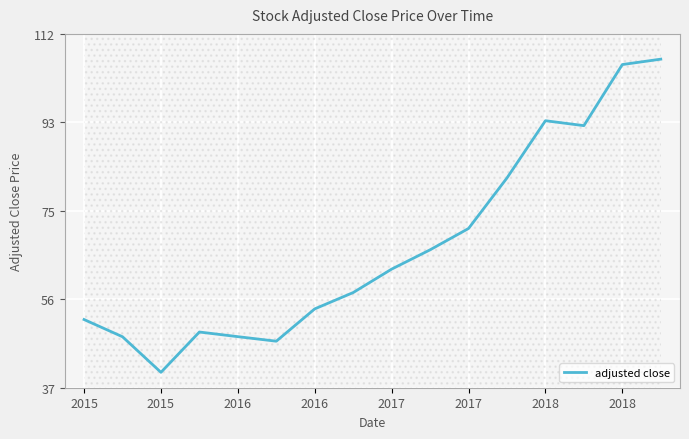

How many interior local peaks (higher than both neighbors) does the data have?

2